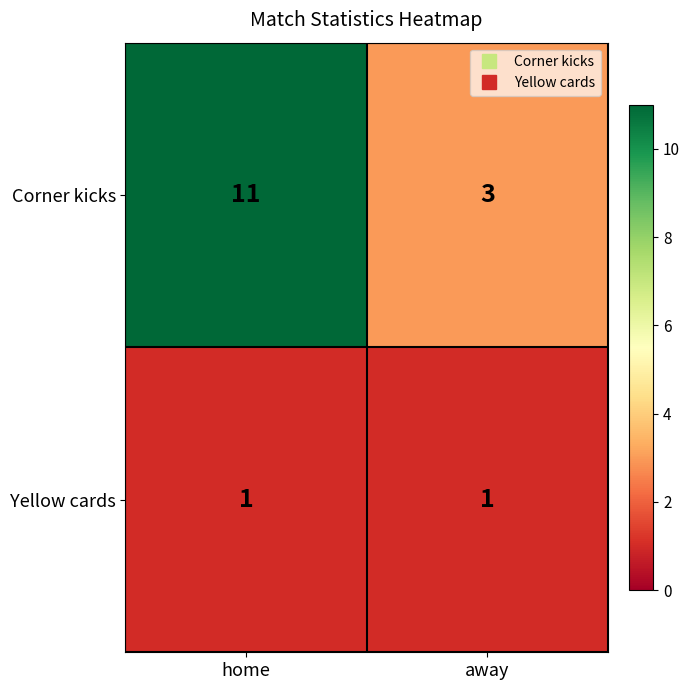

At which category does the chart reach its peak across all series?

home